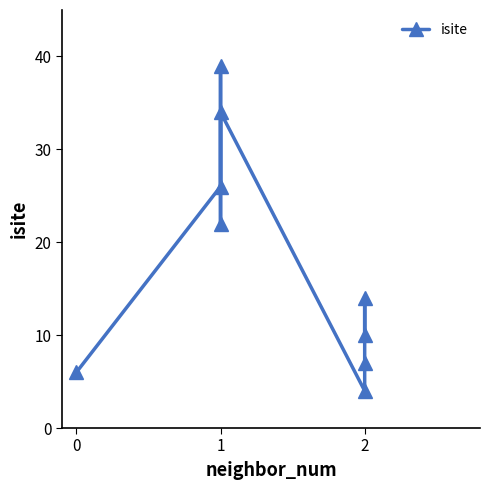

What is the smallest value displayed?

4